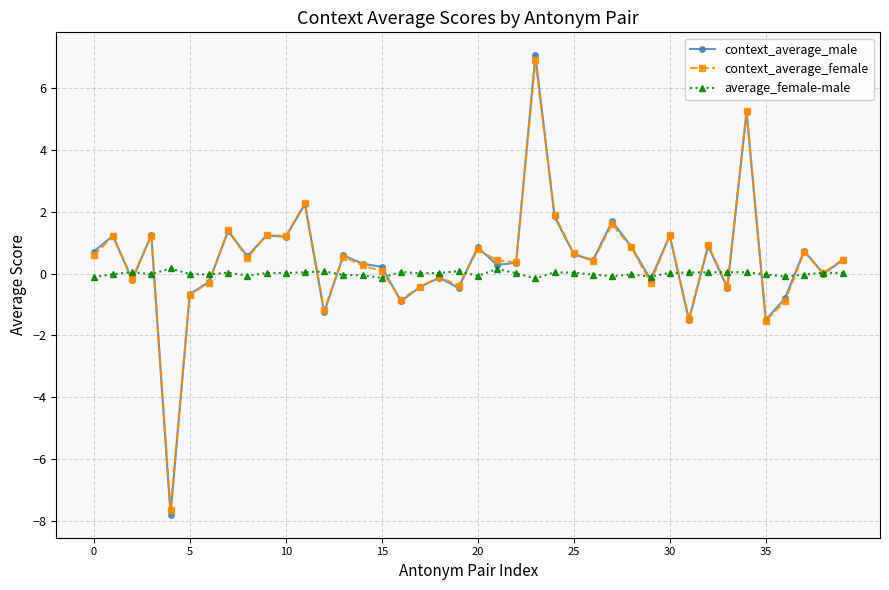

What is the lowest value of the average_female-male series?

-0.2